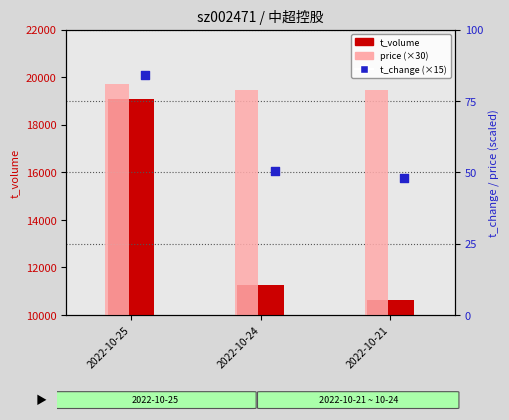

At how many categories does at least one series exceed 10633?

2